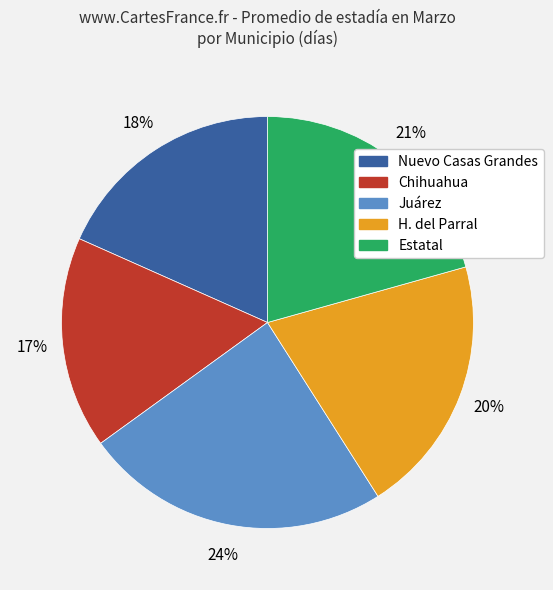

To the nearest percent, what portion does Juárez represent?

24%